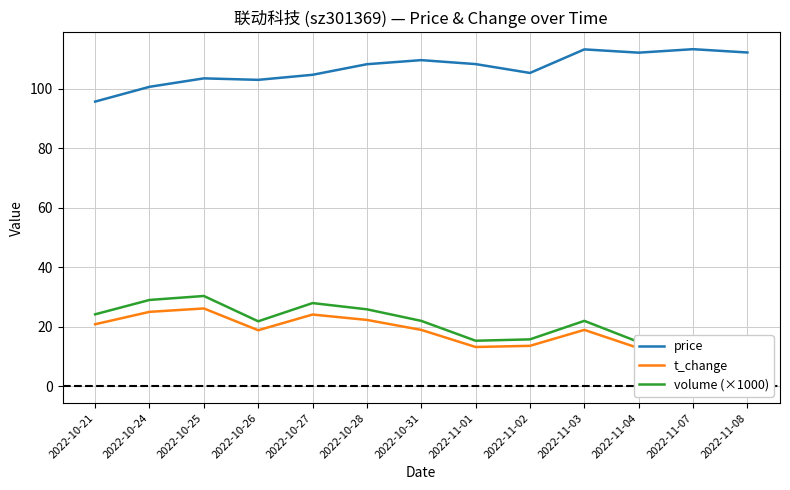

Which has a higher value, 2022-11-04 or 2022-10-26?

2022-11-04